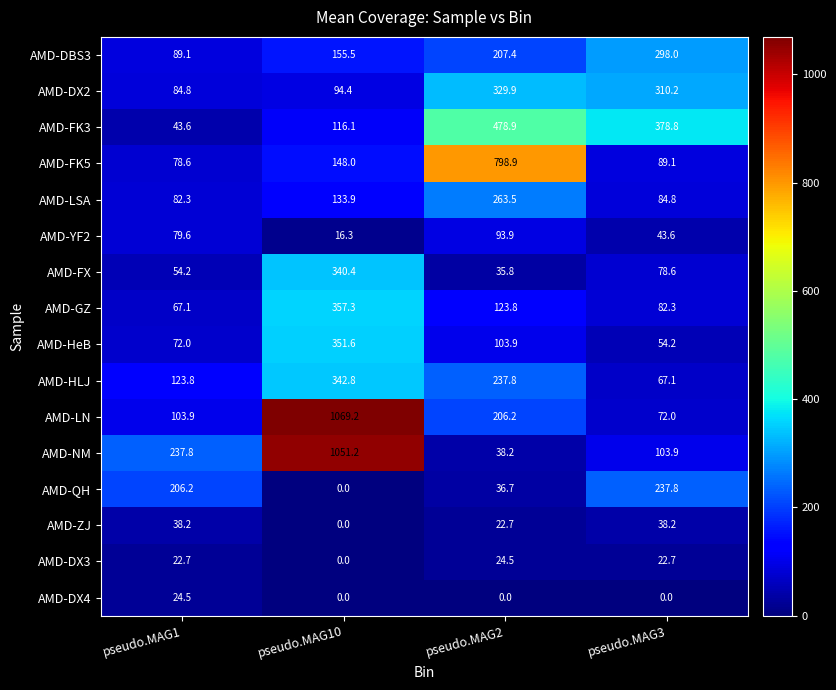

Rank the series at pseudo.MAG1 from highest to lowest value.

AMD-NM, AMD-QH, AMD-HLJ, AMD-LN, AMD-DBS3, AMD-DX2, AMD-LSA, AMD-YF2, AMD-FK5, AMD-HeB, AMD-GZ, AMD-FX, AMD-FK3, AMD-ZJ, AMD-DX4, AMD-DX3